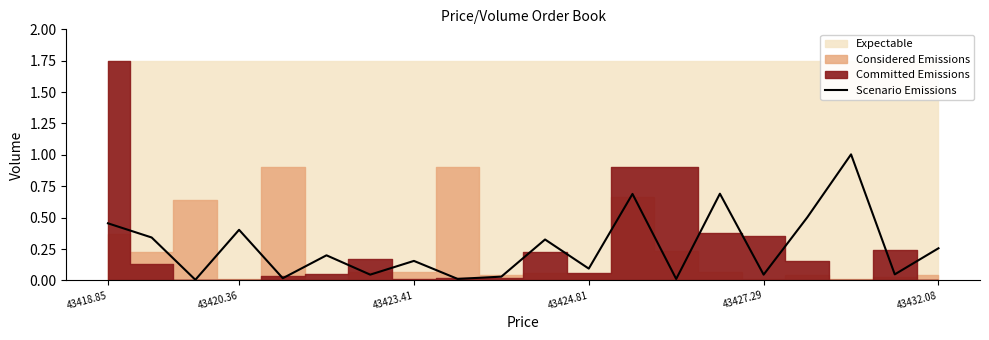

True or false: the data has more than 1 interior local peaks.

True